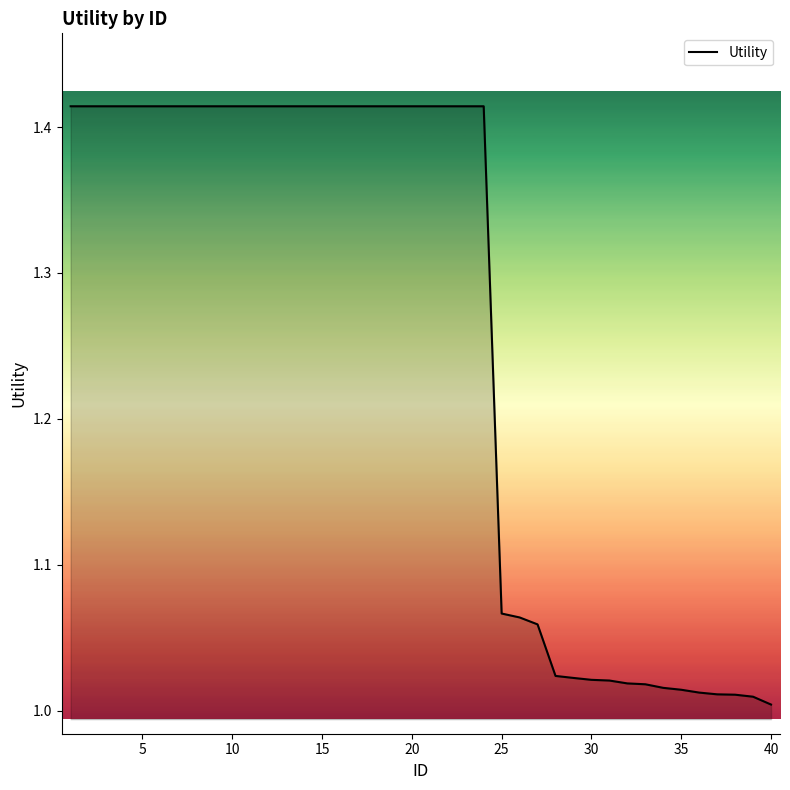

What is the difference between the maximum and minimum values?

0.4